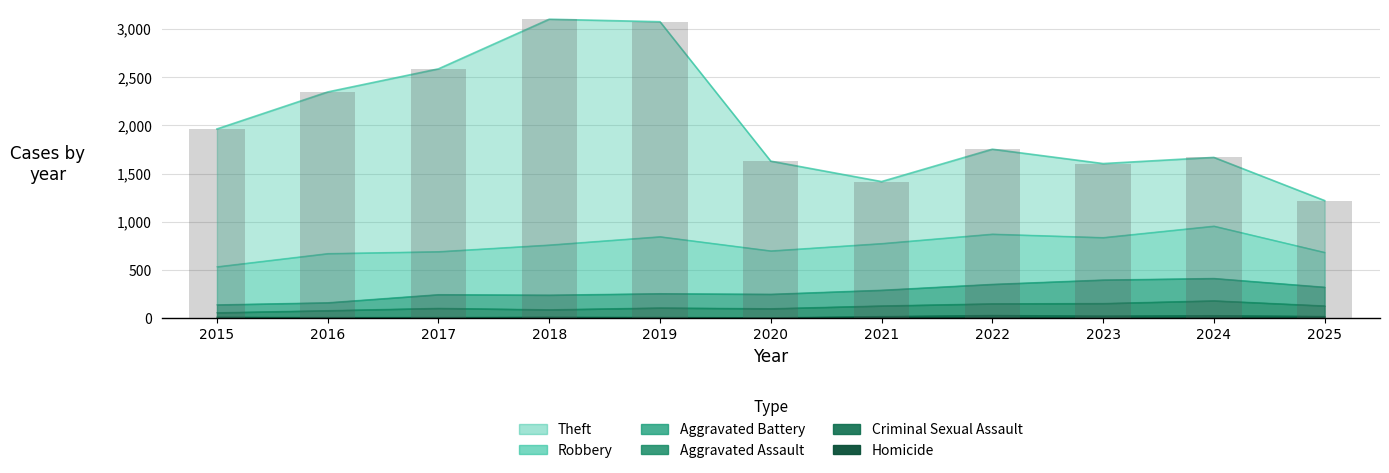

Where is Homicide nearest to the value 3?

2020